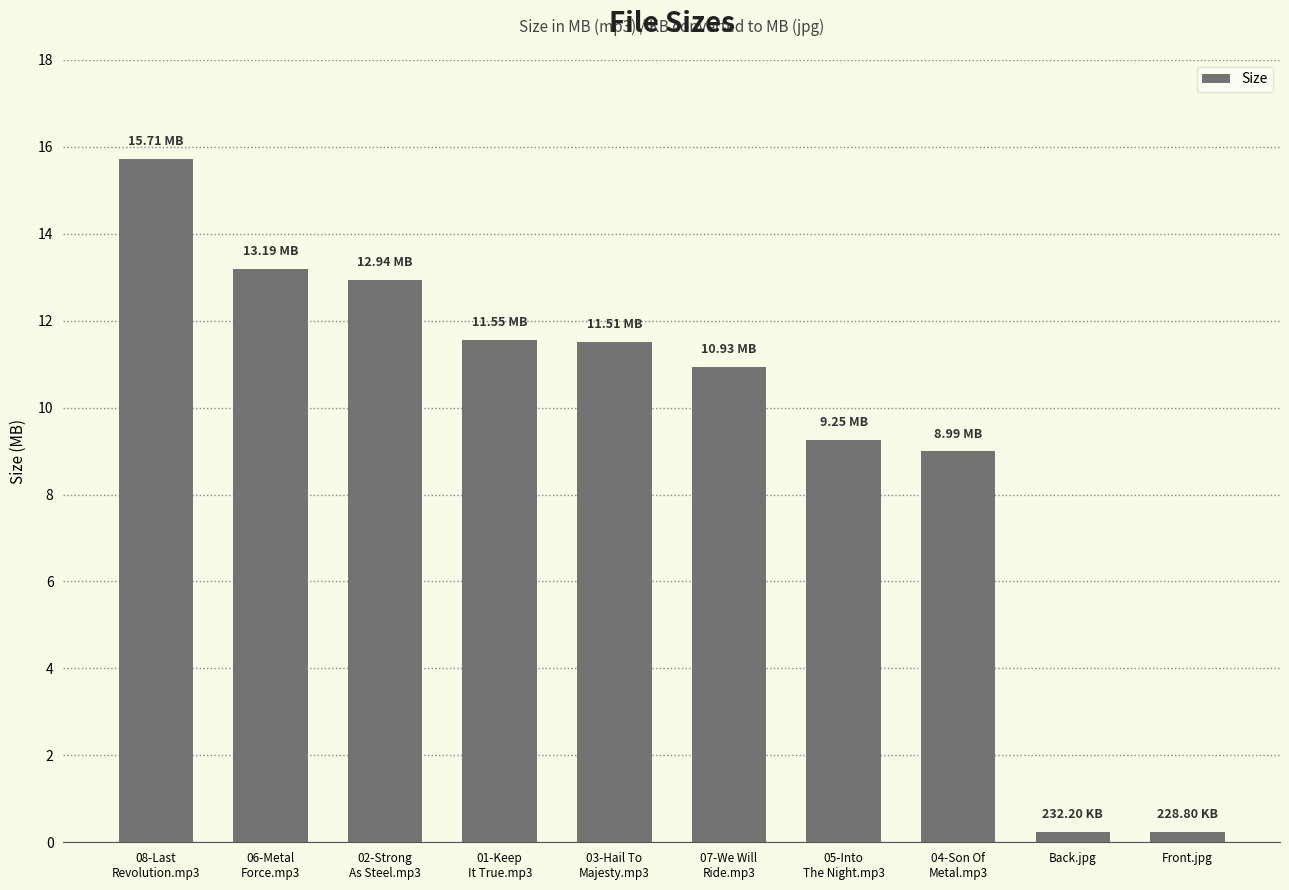

Count the number of data series in this chart.

1